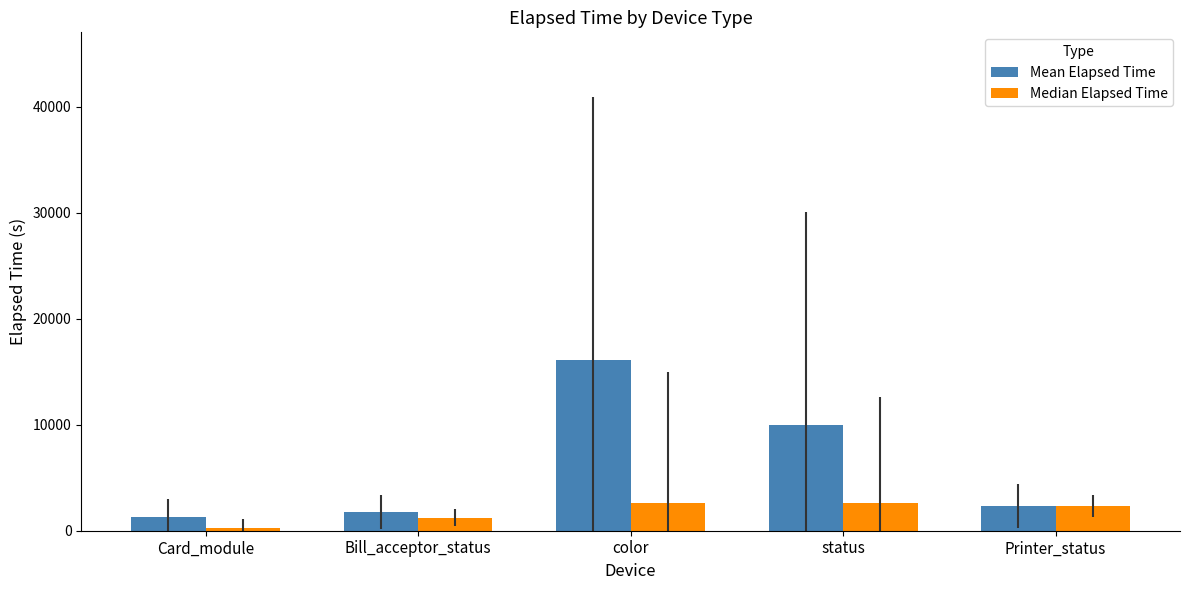

How many series are shown in this chart?

2